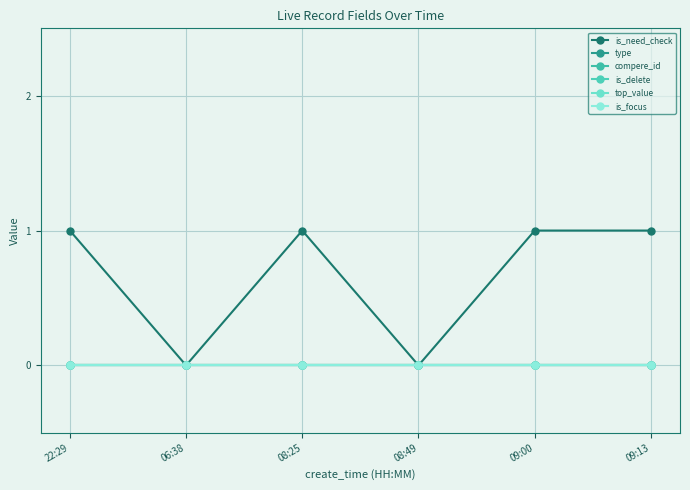

Is this an area chart (filled region under the line)?

No